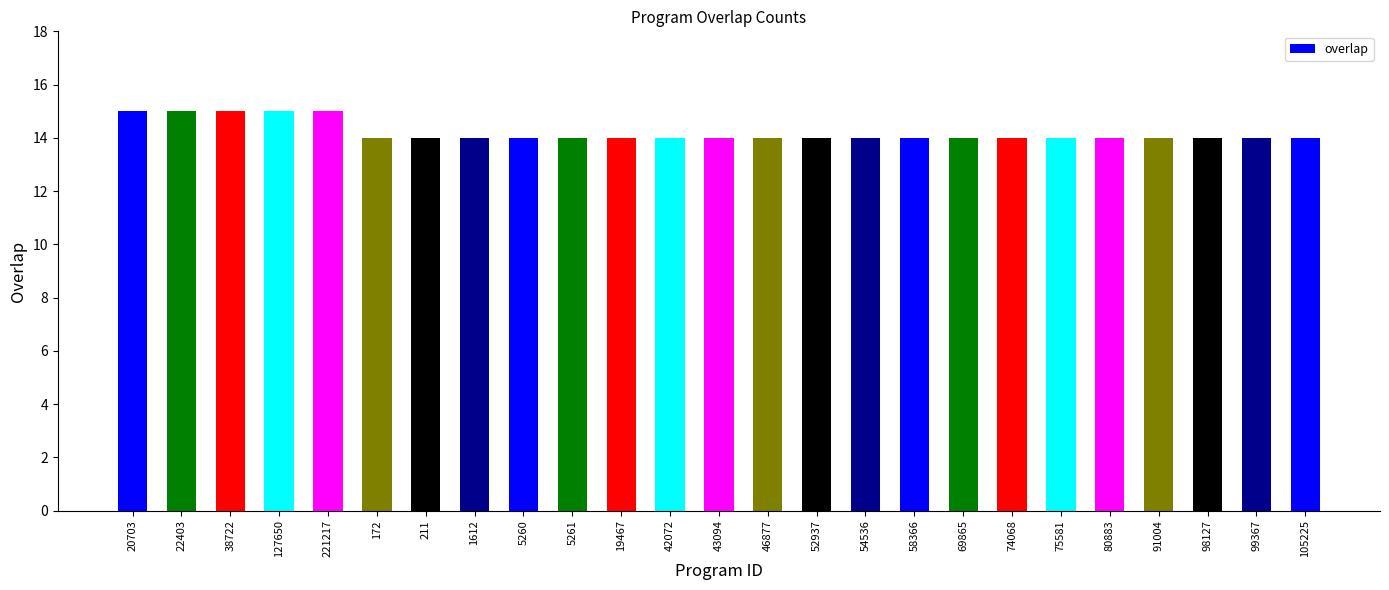

What is the label of the 17th bar from the left?

58366